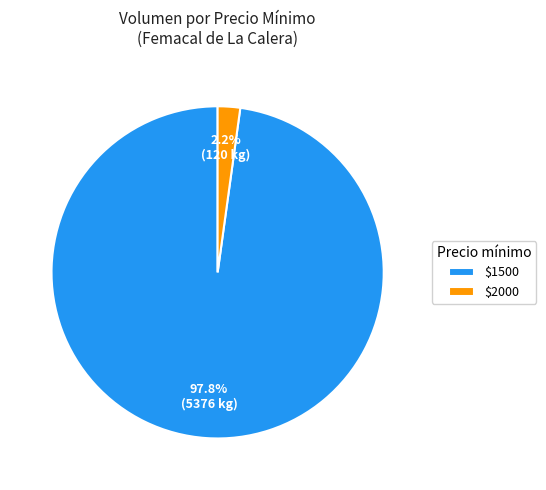

What portion of the pie excludes $2000?

97.8%